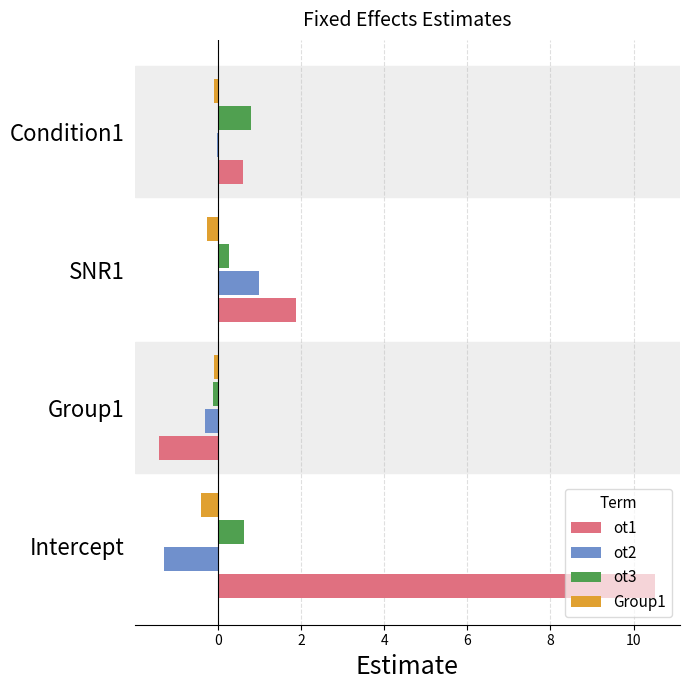

How many positive values does the ot3 series have?

3